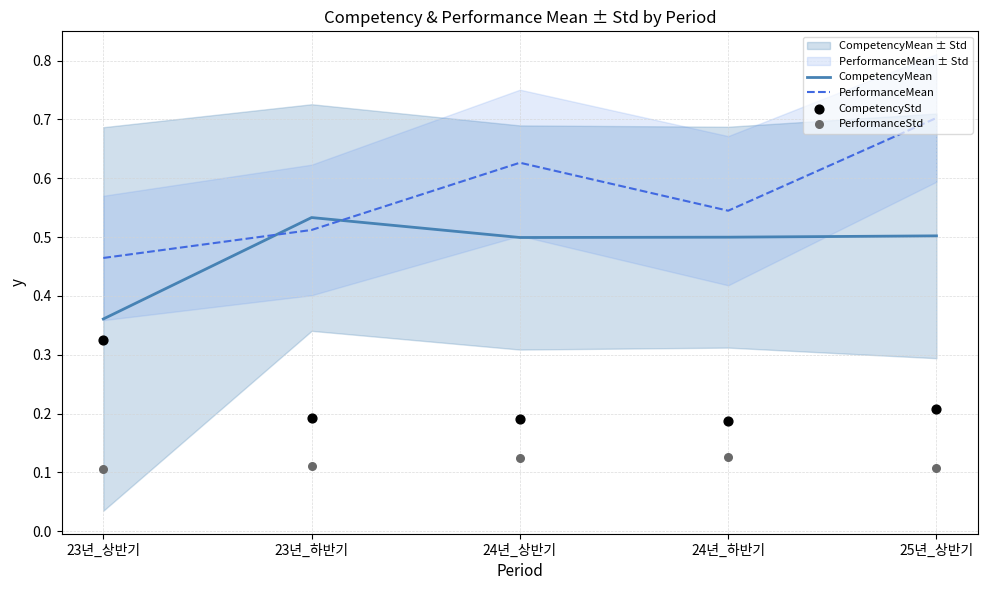

Which series has the largest Y range (max minus min)?

PerformanceMean